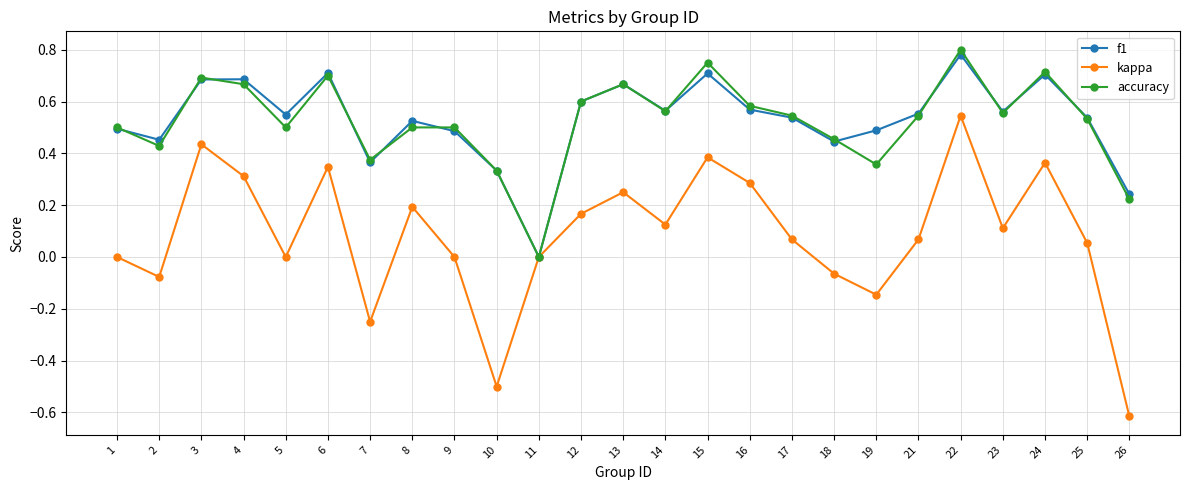

At which category does kappa reach its first local valley?

2